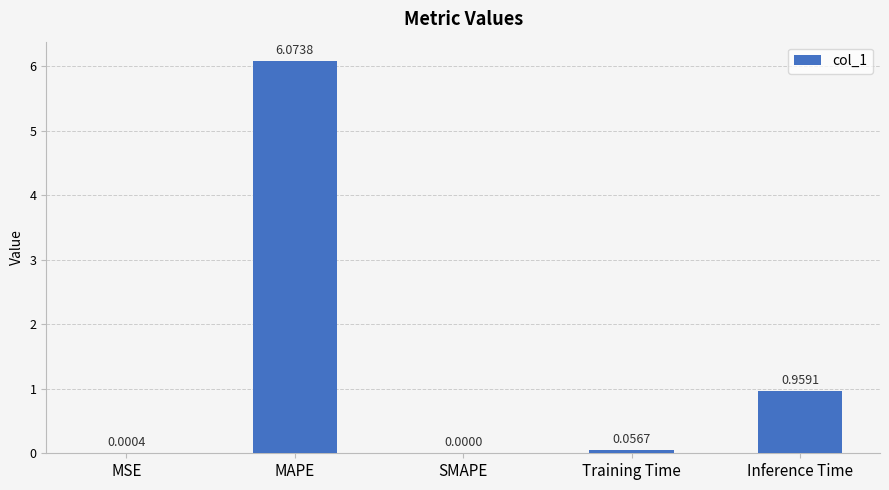

Between MSE and Training Time, which is larger?

Training Time